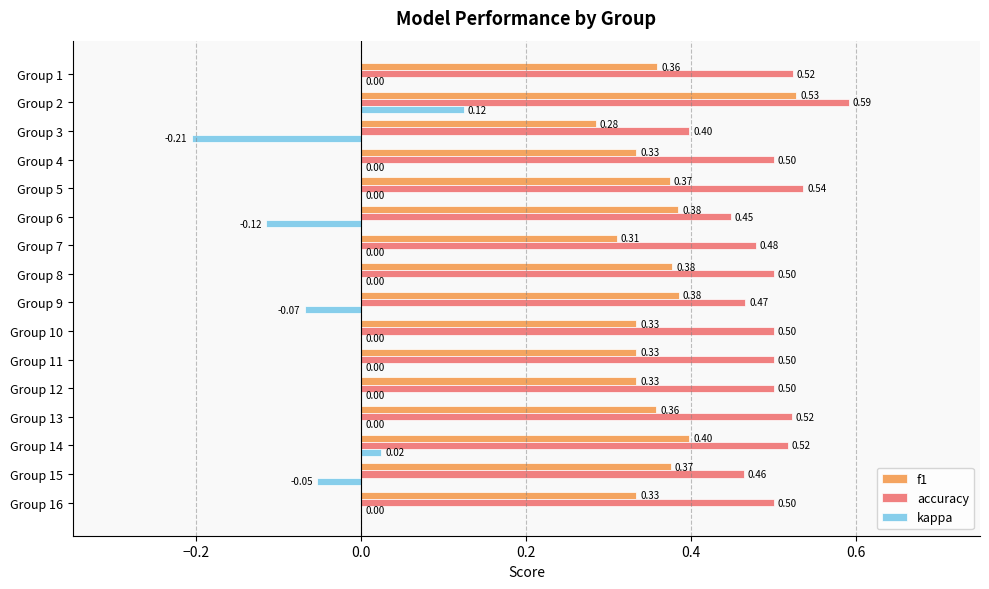

What is the sum of all f1 values?

5.8